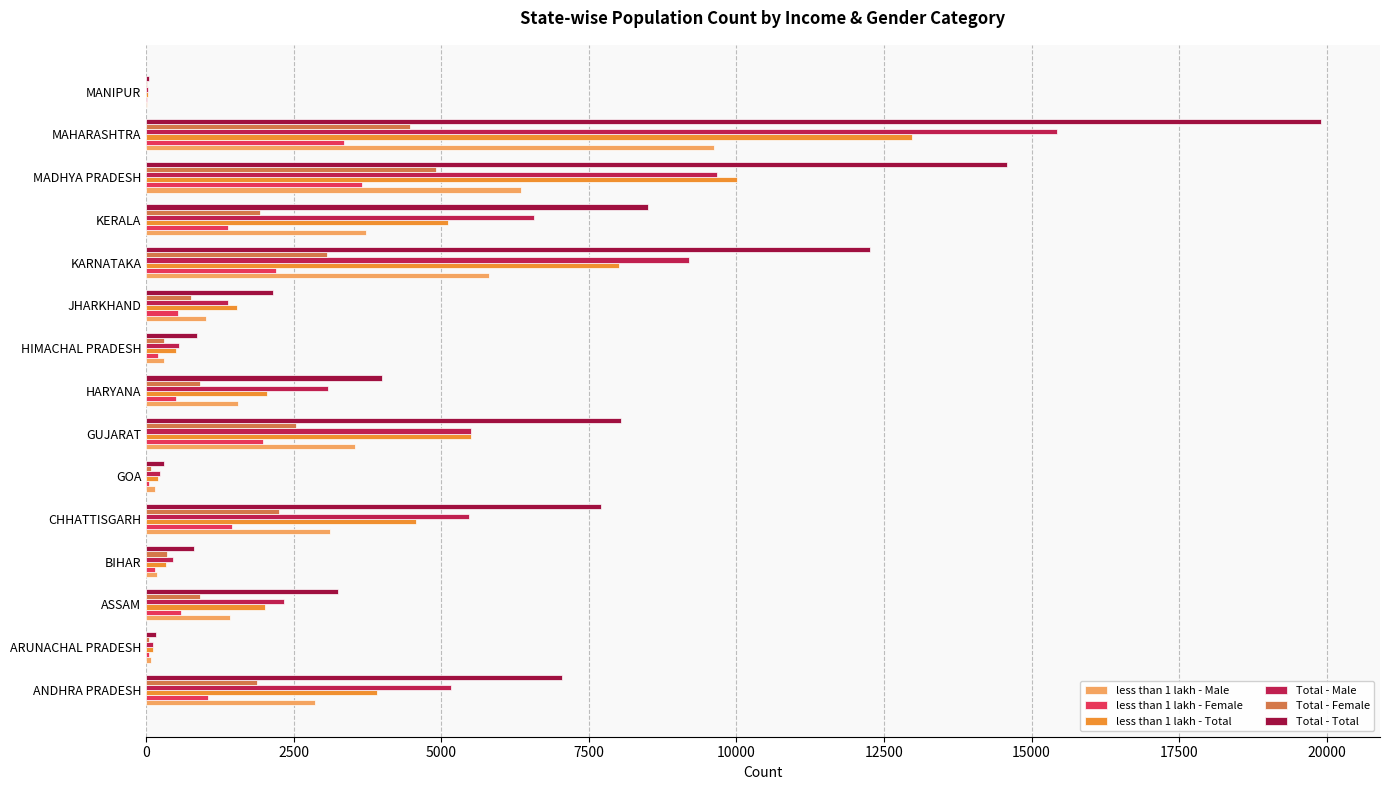

What is the value of the less than 1 lakh - Male bar at the 13th from the left?

6352